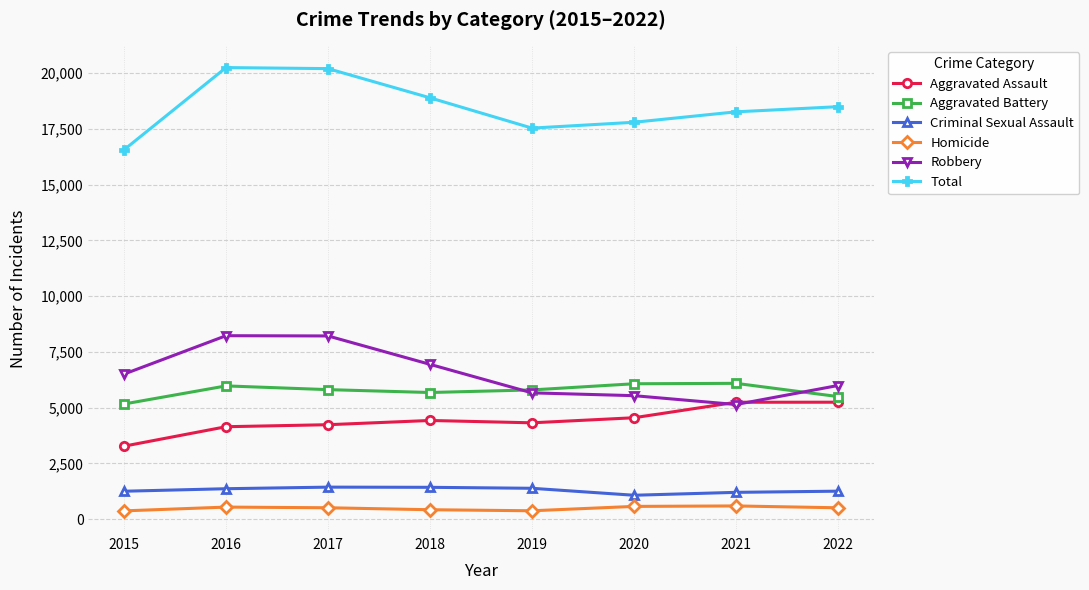

List the series in order of their peak value, lowest first.

Homicide, Criminal Sexual Assault, Aggravated Assault, Aggravated Battery, Robbery, Total